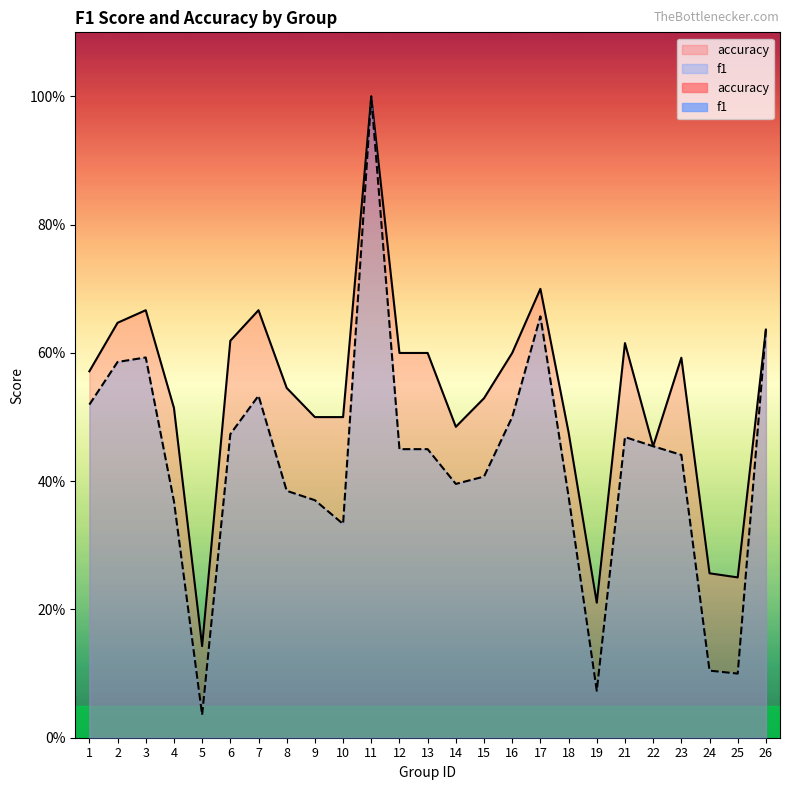

True or false: accuracy and f1 intersect in this chart.

False